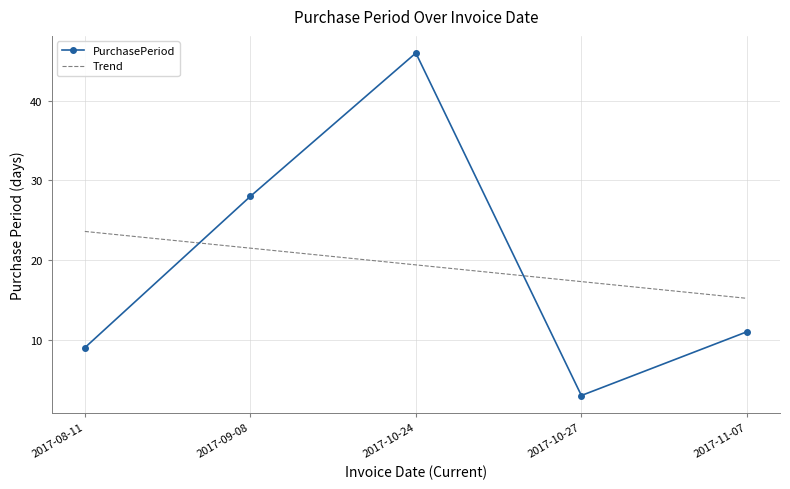

Reading left to right, what are all the values shown in this chart?

PurchasePeriod: 9.0	28.0	46.0	3.0	11.0
Trend: 23.6	21.5	19.4	17.3	15.2